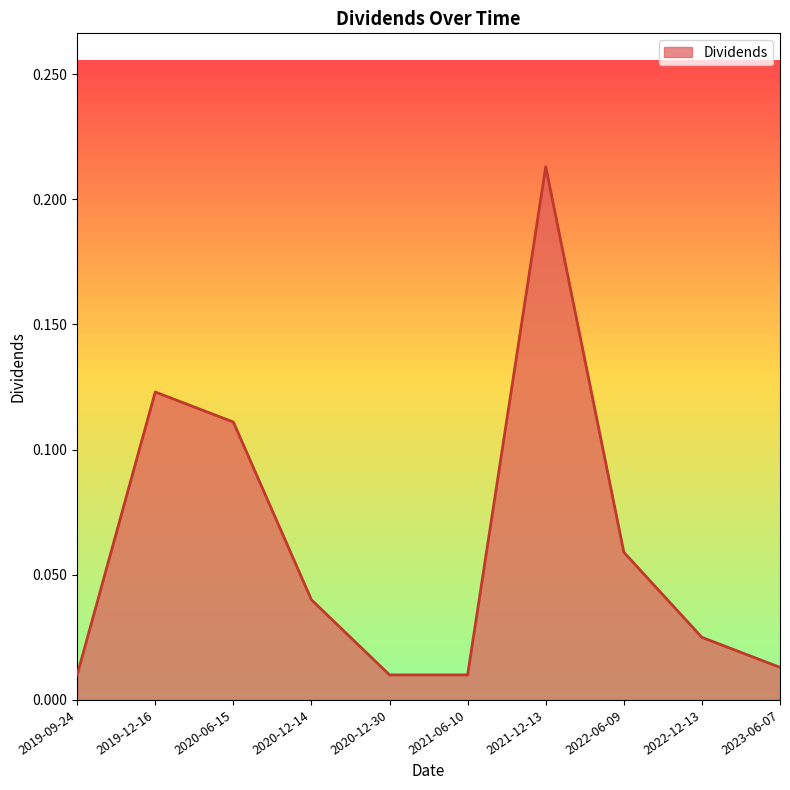

Does the chart display data point markers on the line(s)?

No